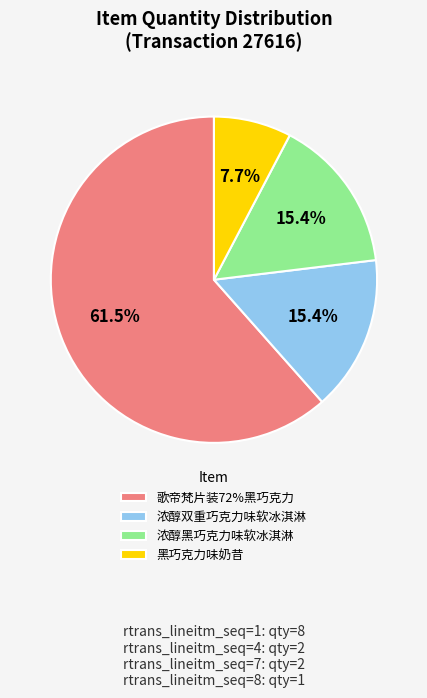

What is the ratio of the value at 歌帝梵片装72%黑巧克力 to the value at 黑巧克力味奶昔?

8.0